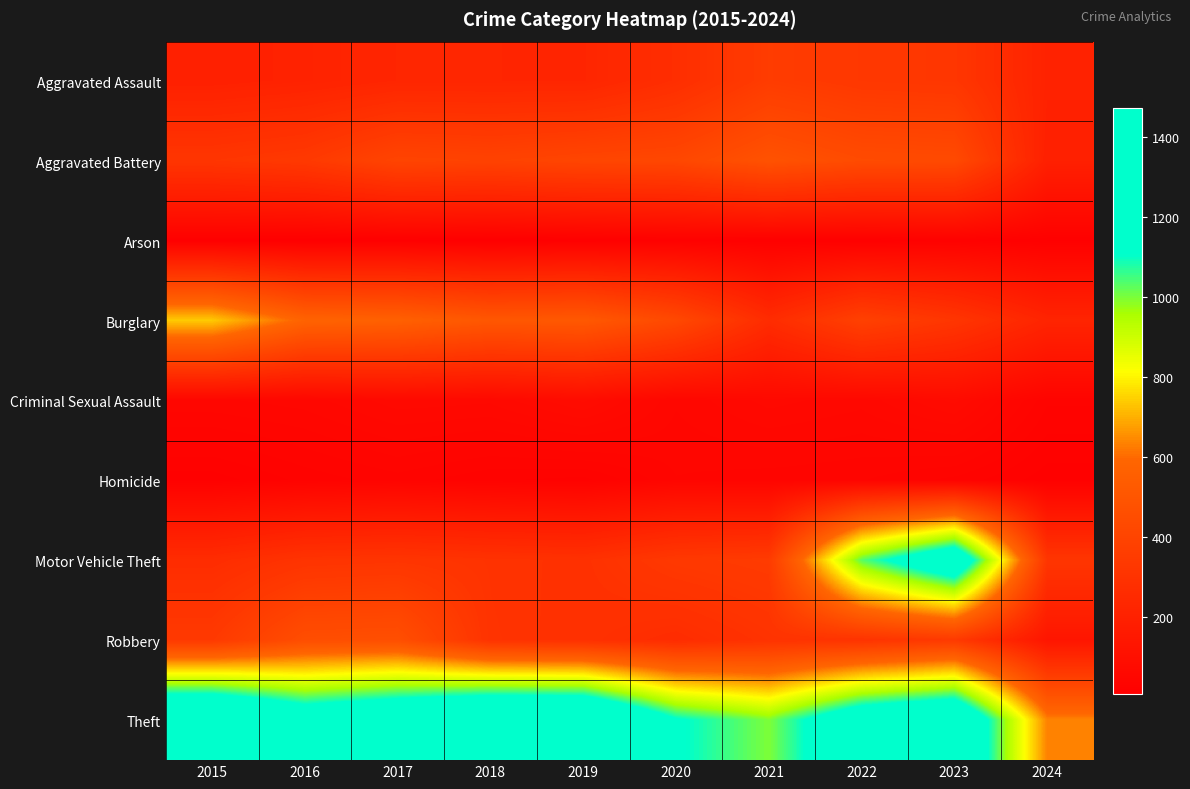

Which series has the largest total across all categories?

Theft